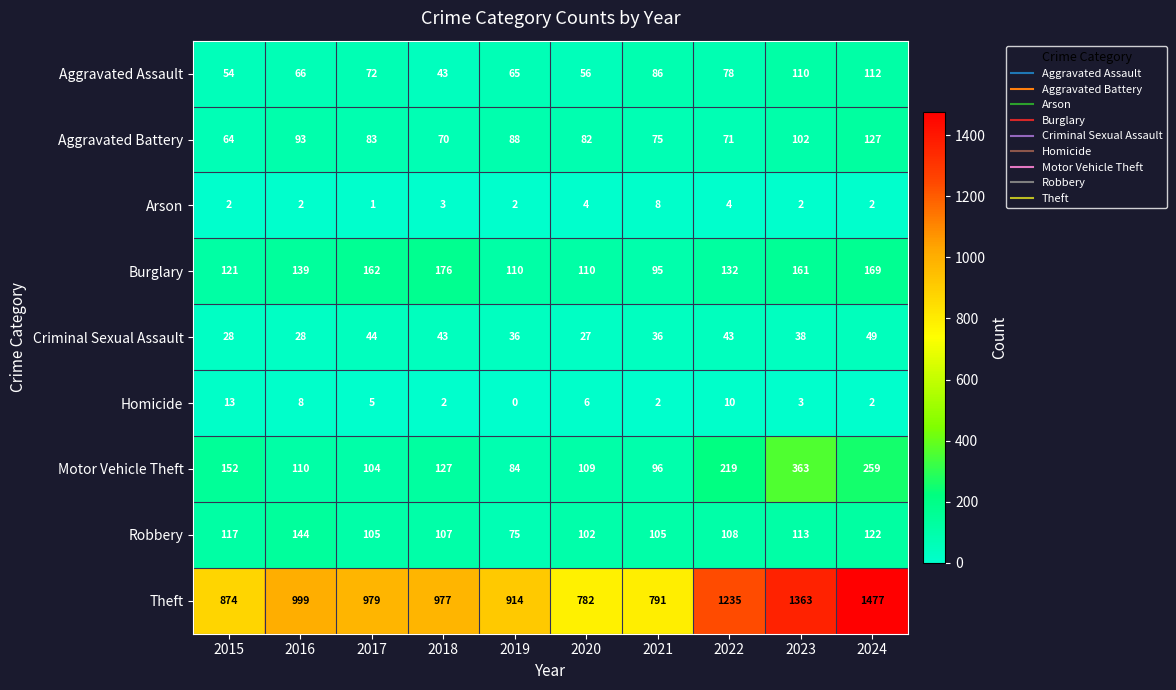

Which series has the largest total across all categories?

Theft